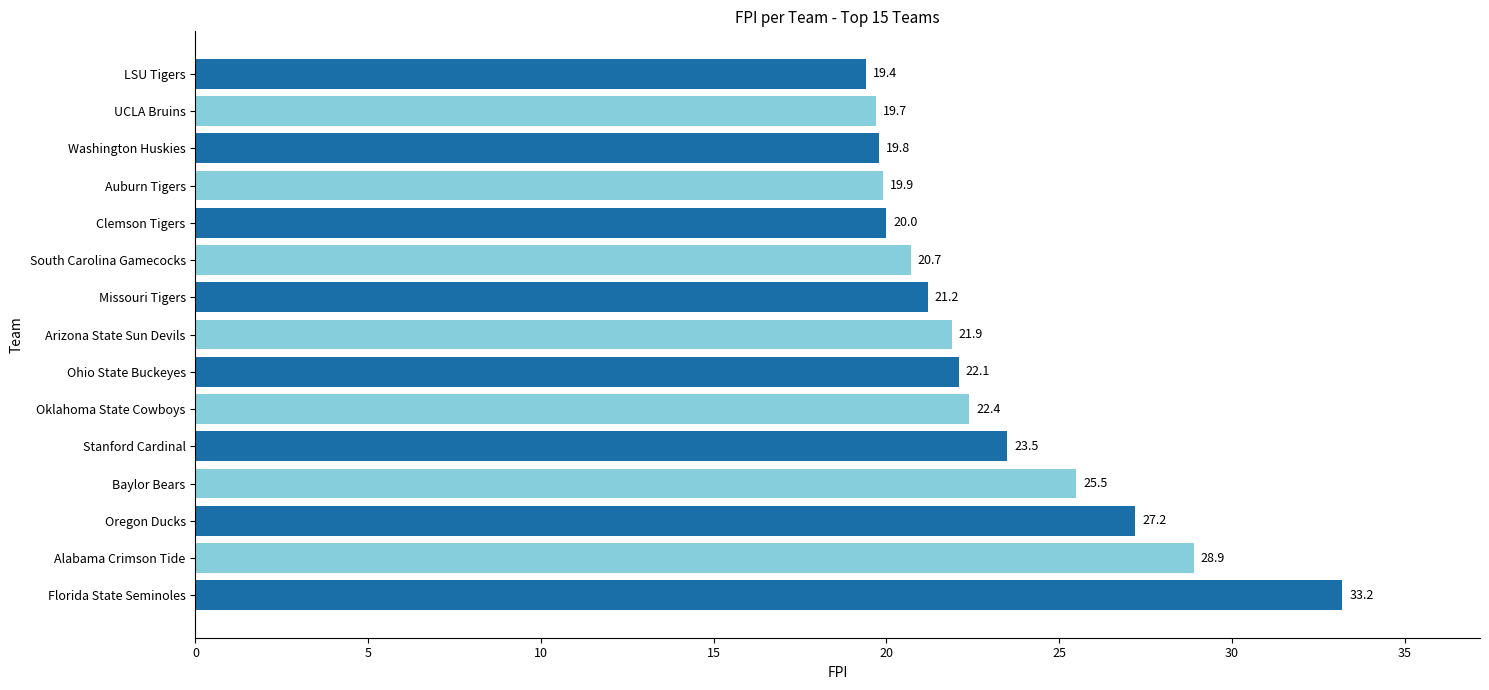

The chart shows a value of 19.4 at LSU Tigers. True or false?

True